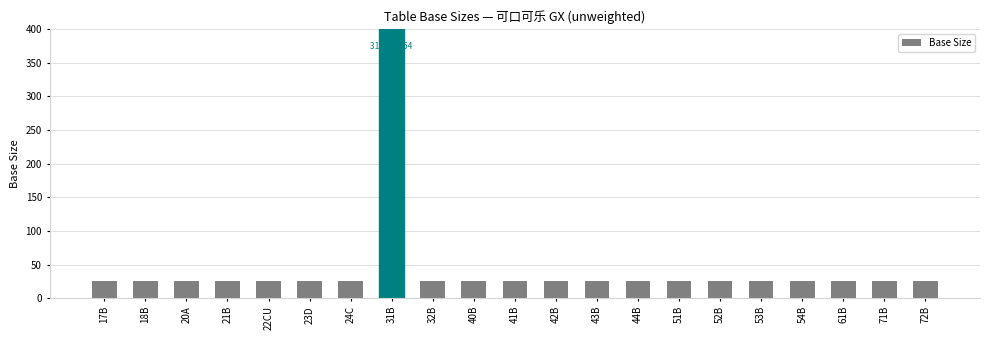

Does the chart contain any negative values?

No